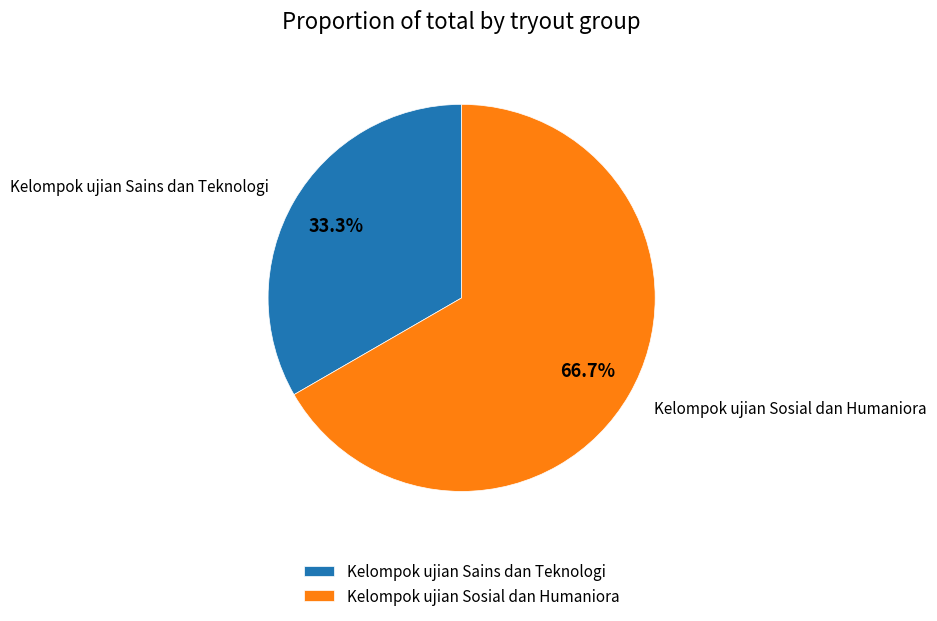

To the nearest percent, what is the combined percentage of Kelompok ujian Sains dan Teknologi and Kelompok ujian Sosial dan Humaniora?

100%